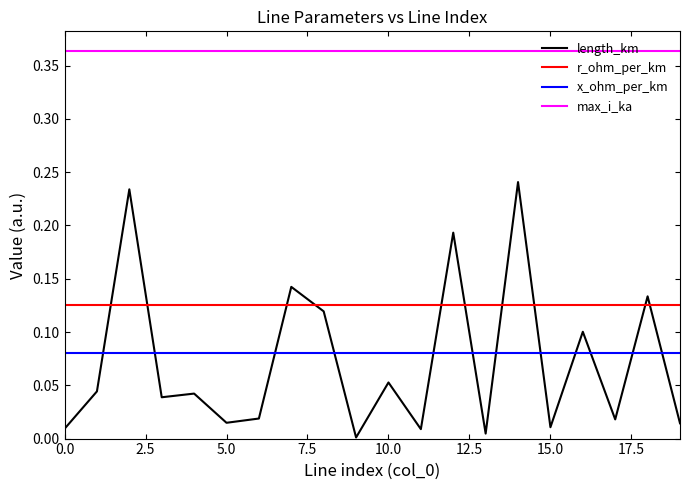

List the series in order of their peak value, highest first.

max_i_ka, length_km, r_ohm_per_km, x_ohm_per_km